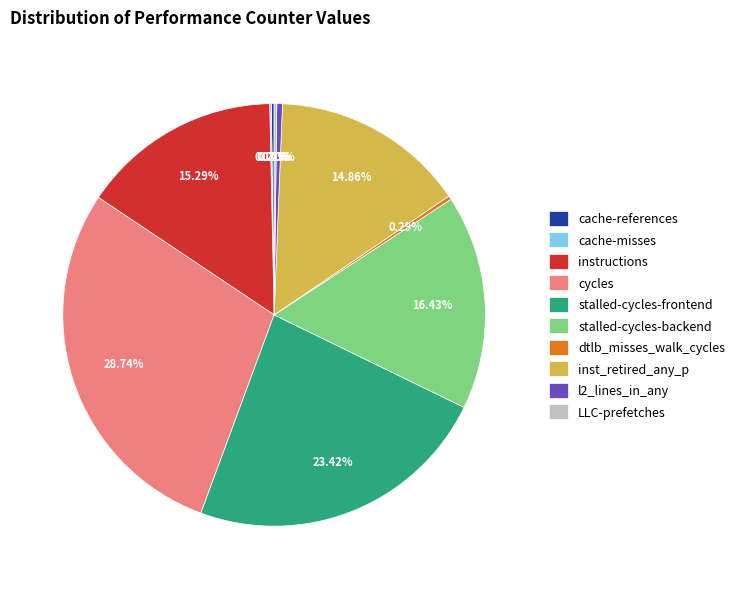

Is there a majority slice in this chart?

No